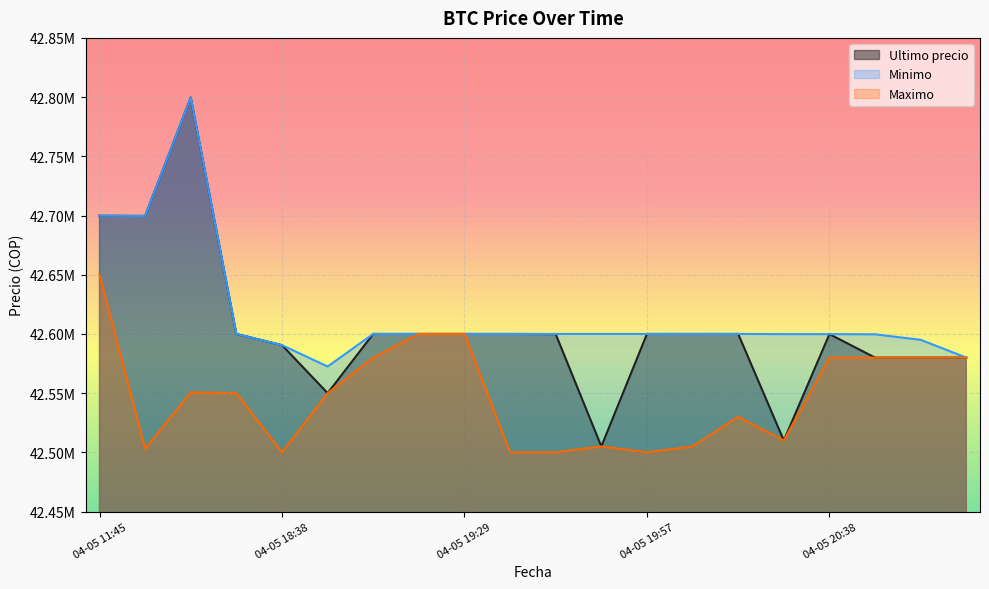

What is the spread (max minus min) of values at 04-05 11:45?

49809.0